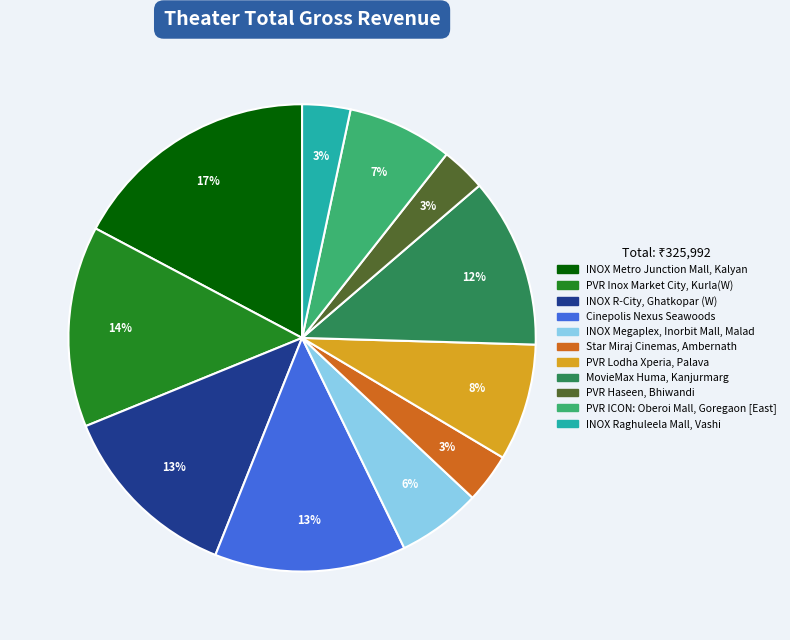

To the nearest percent, what is the average slice percentage?

9%